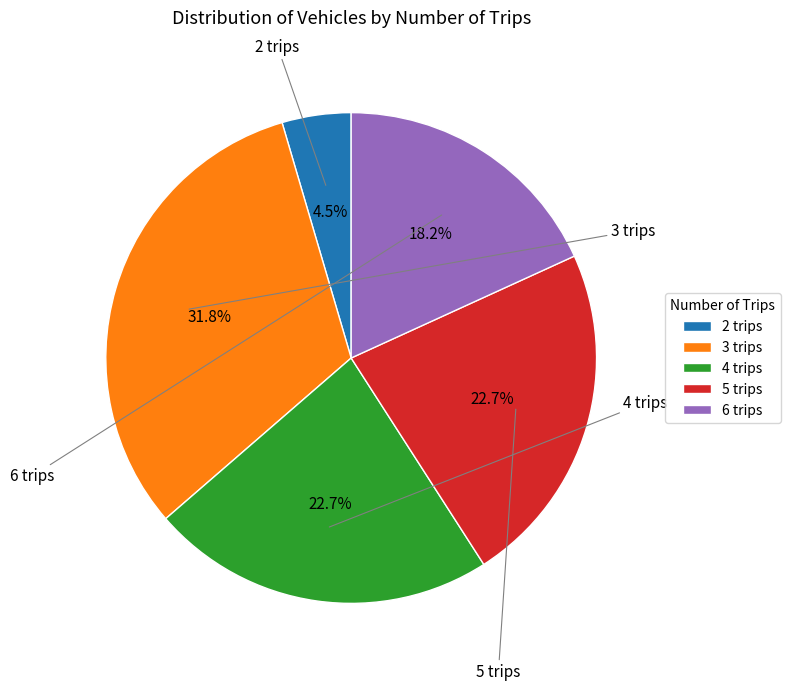

To the nearest percent, what is the average slice percentage?

20%